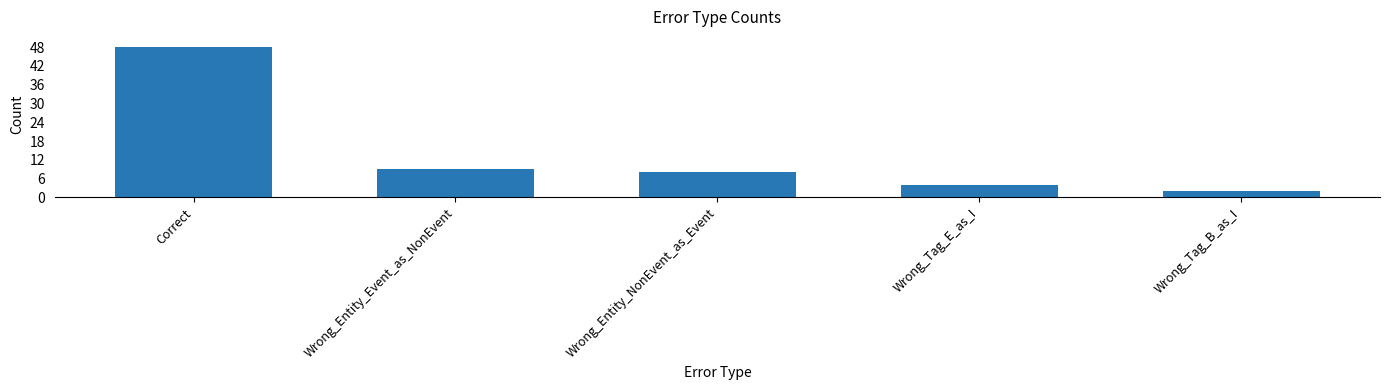

The chart shows a value of 9 at Wrong_Entity_Event_as_NonEvent. True or false?

True